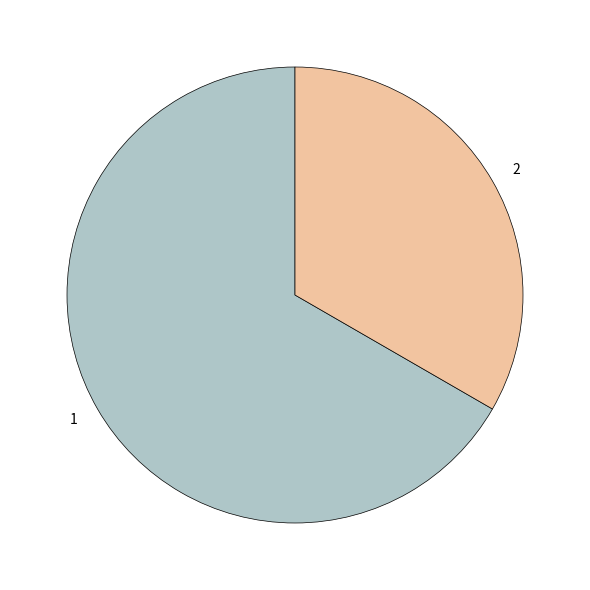

What is the ratio of the value at 1 to the value at 2?

2.0